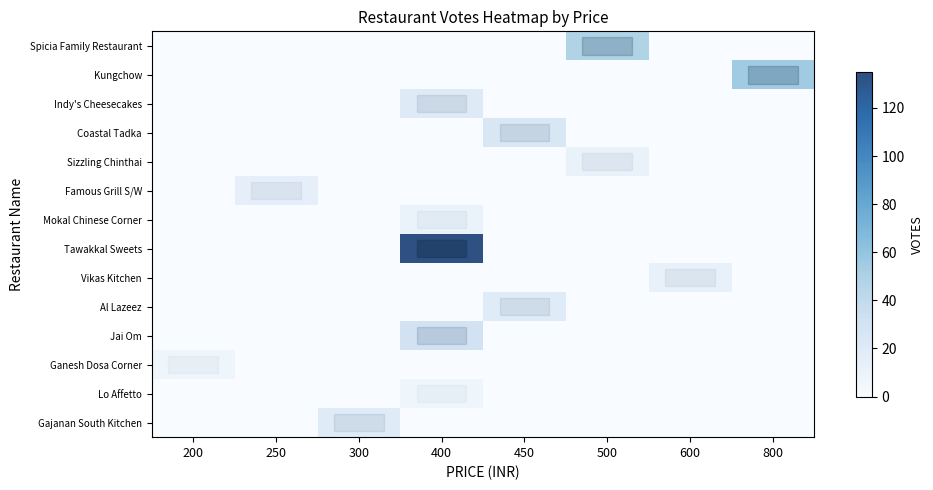

How many values in row_11 are above zero?

1